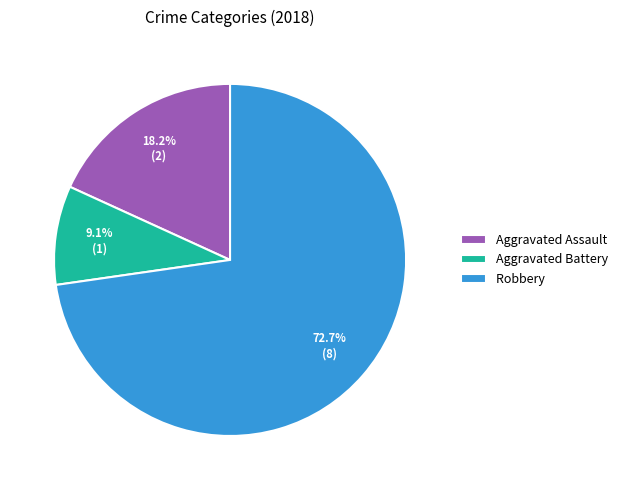

How many slices are in this pie chart?

3